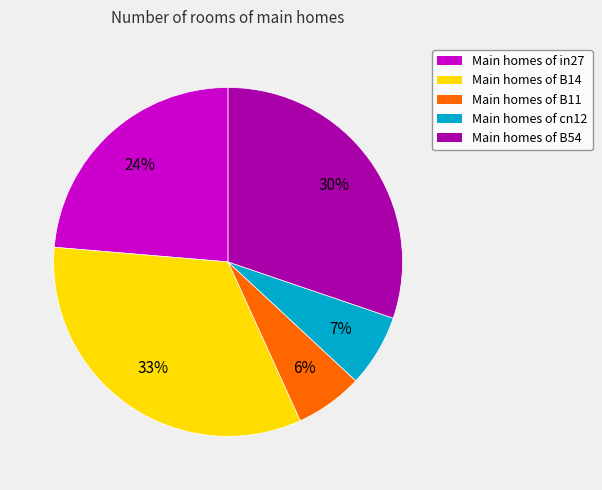

To the nearest percent, what is the difference between the largest and smallest slice percentages?

27%